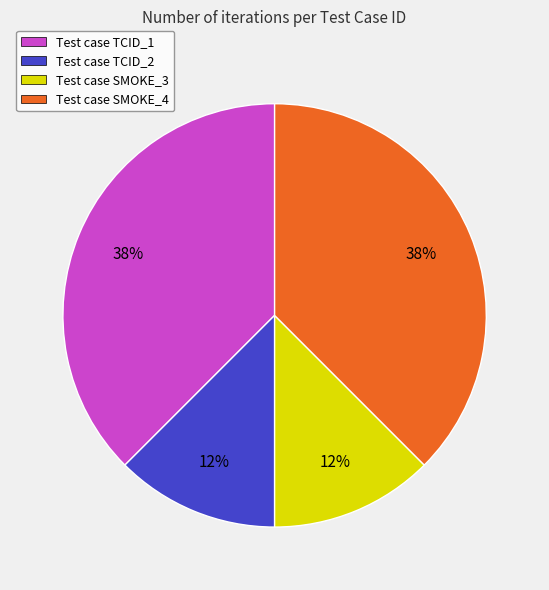

True or false: Test case TCID_1 accounts for 38% of the total.

True